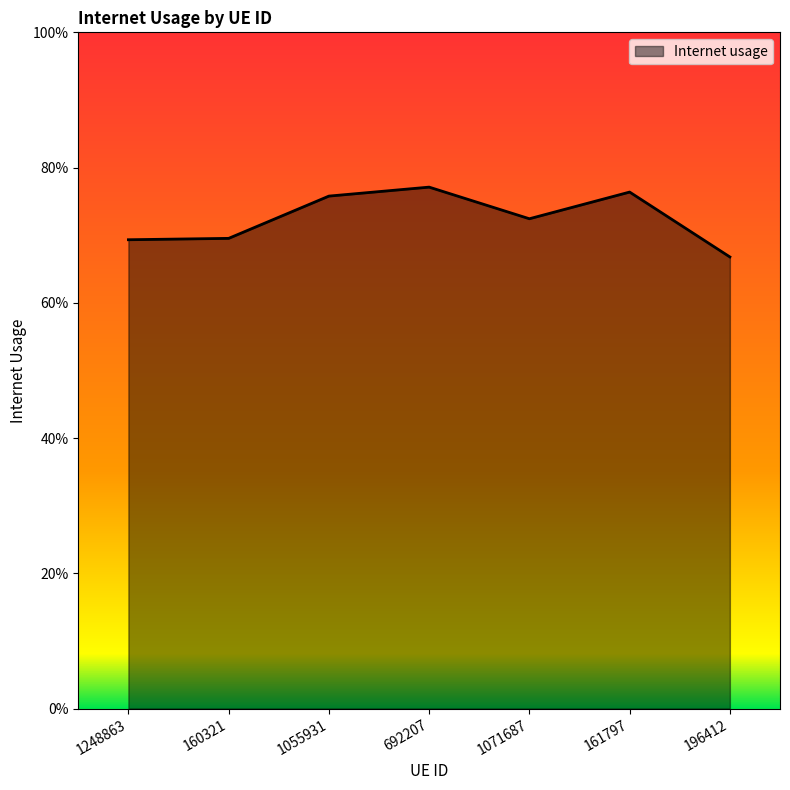

Where is the first local maximum?

692207